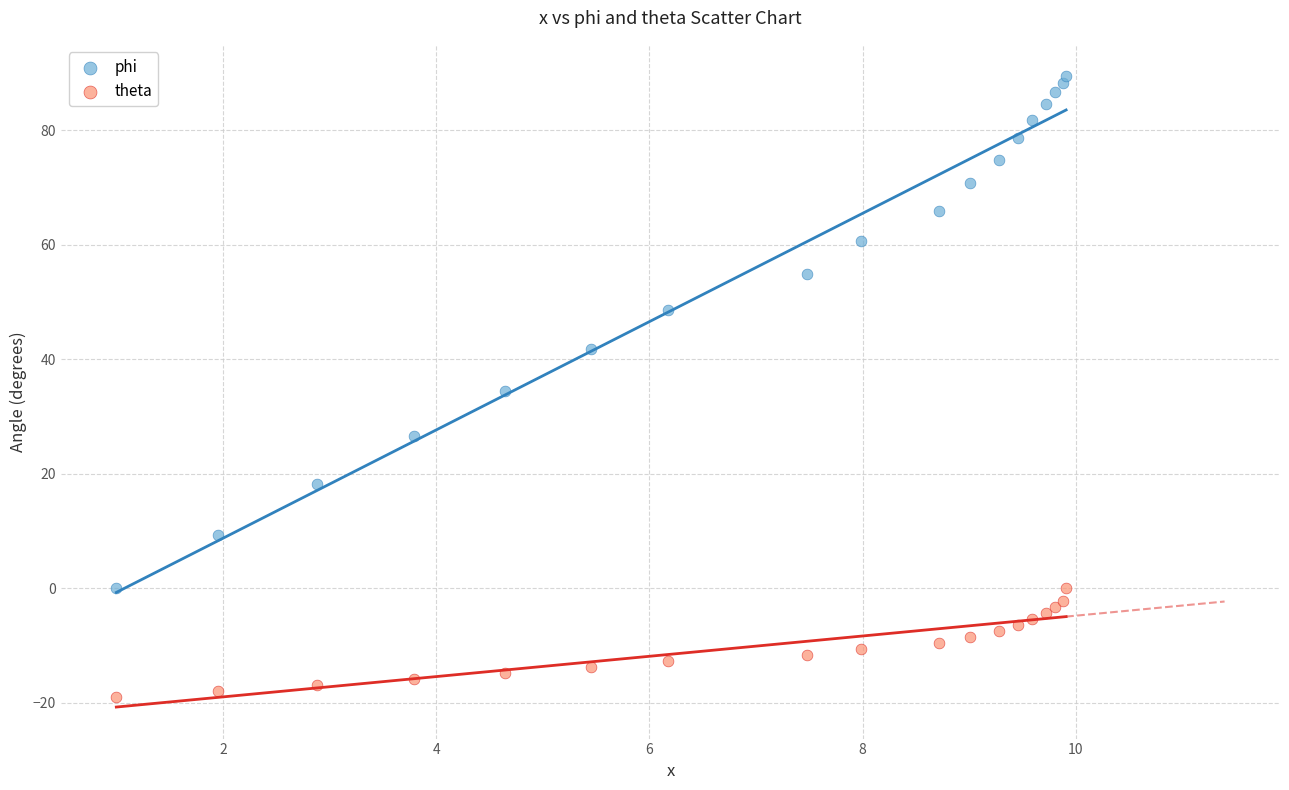

Which series contains the highest Y value?

phi